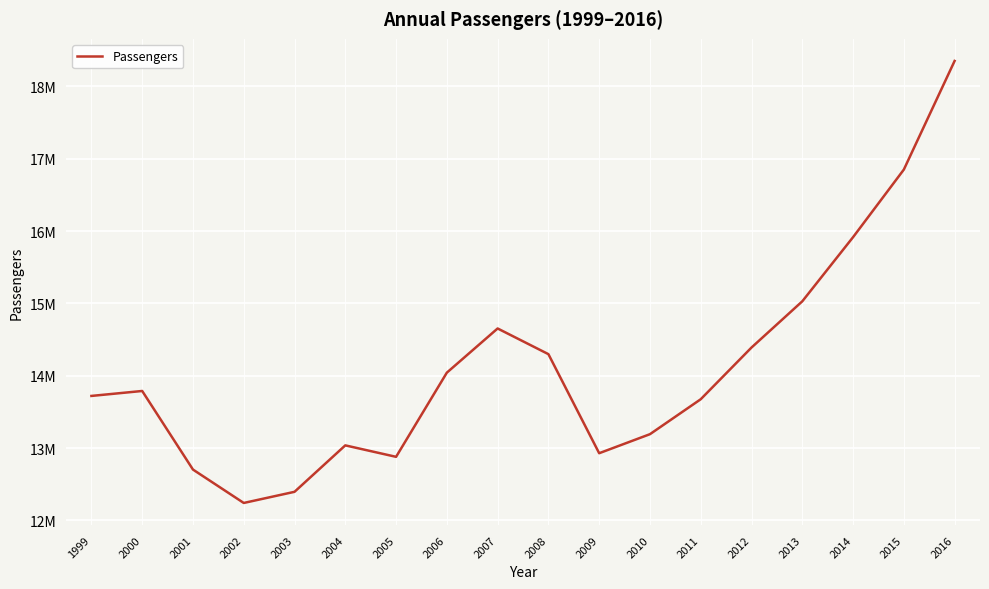

Does the chart have visible grid lines?

Yes